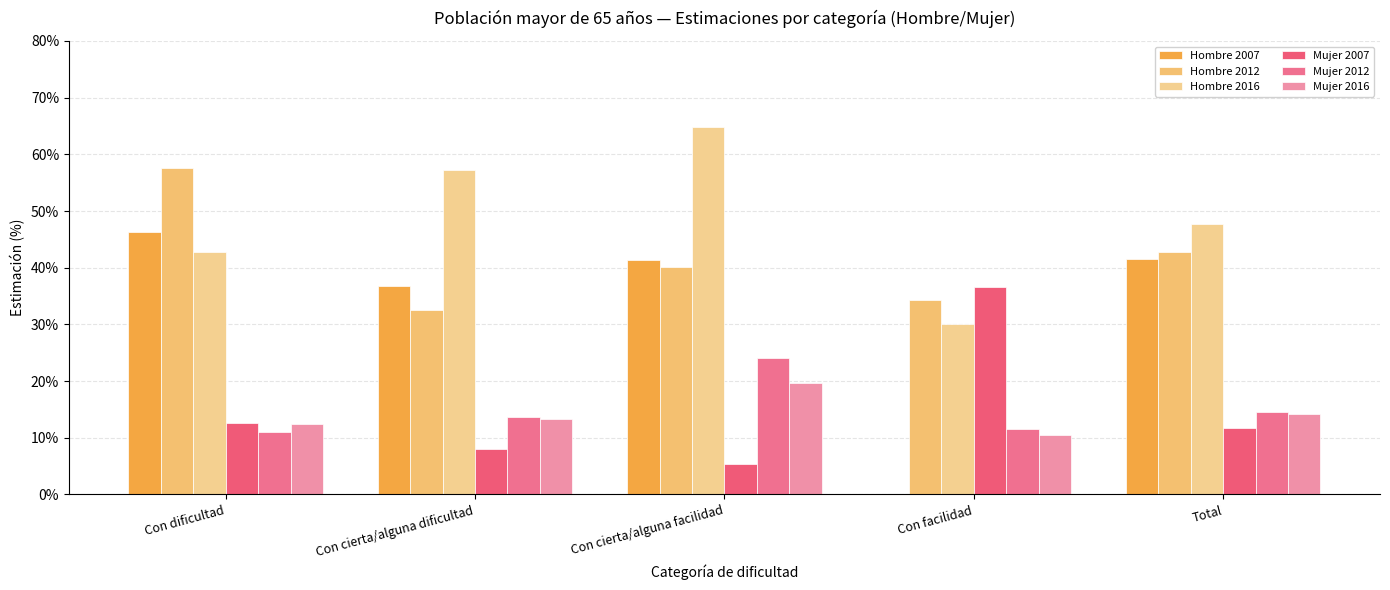

How many groups of bars are there?

5